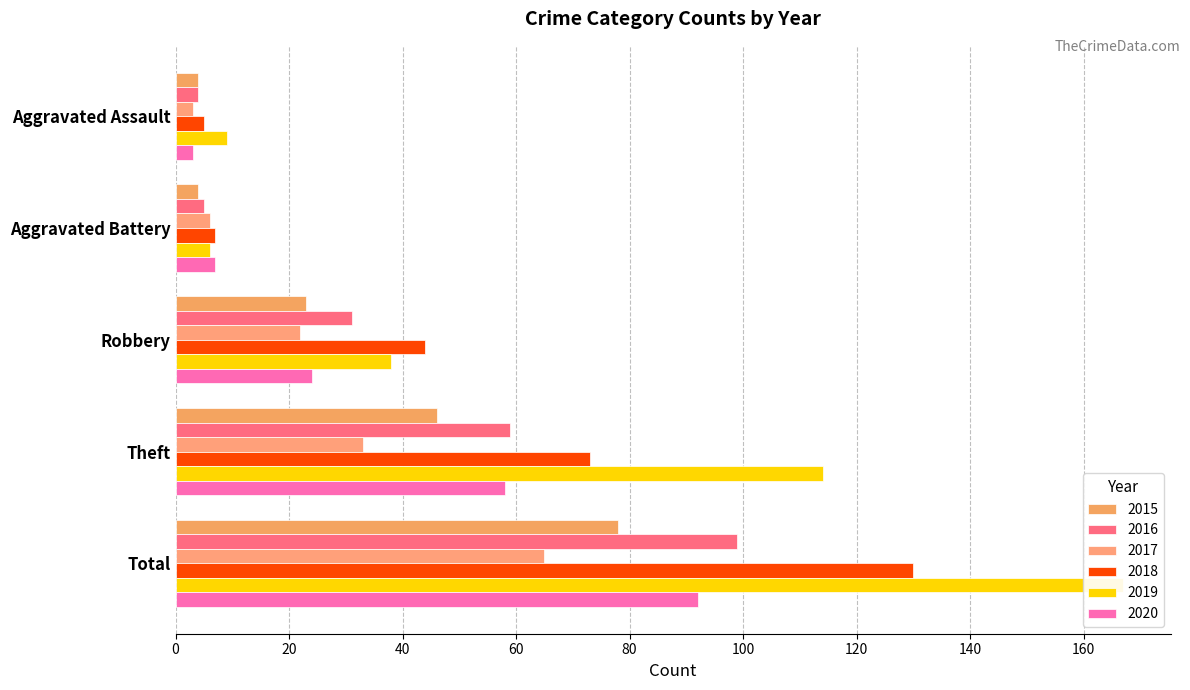

Reading right to left, list all the values displayed in this chart.

2015: 78	46	23	4	4
2016: 99	59	31	5	4
2017: 65	33	22	6	3
2018: 130	73	44	7	5
2019: 167	114	38	6	9
2020: 92	58	24	7	3